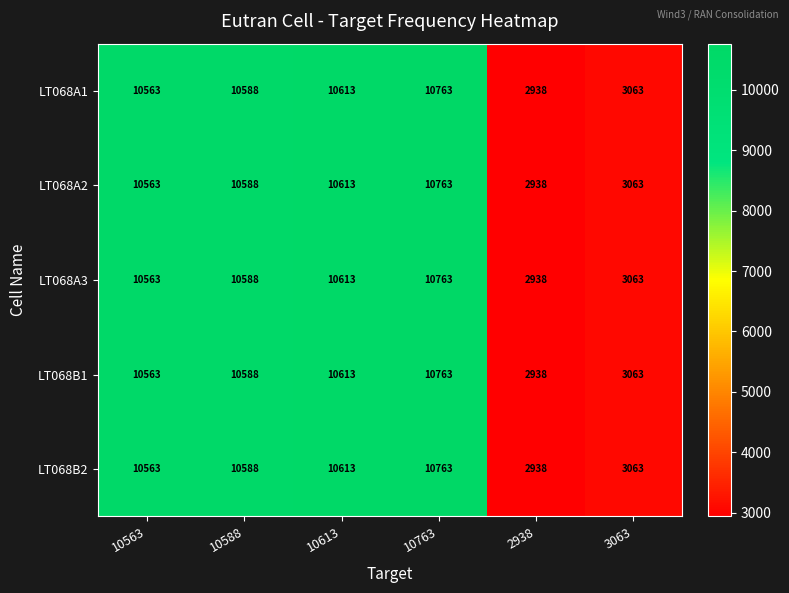

Reading right to left, transcribe all the data shown in this chart.

LT068A1: 3063	2938	10763	10613	10588	10563
LT068A2: 3063	2938	10763	10613	10588	10563
LT068A3: 3063	2938	10763	10613	10588	10563
LT068B1: 3063	2938	10763	10613	10588	10563
LT068B2: 3063	2938	10763	10613	10588	10563